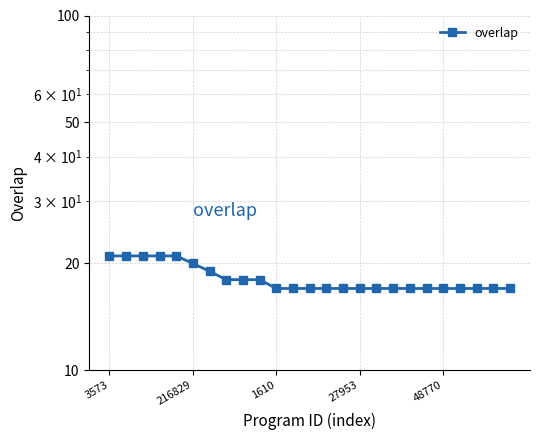

How many values are between 17 and 19?

19